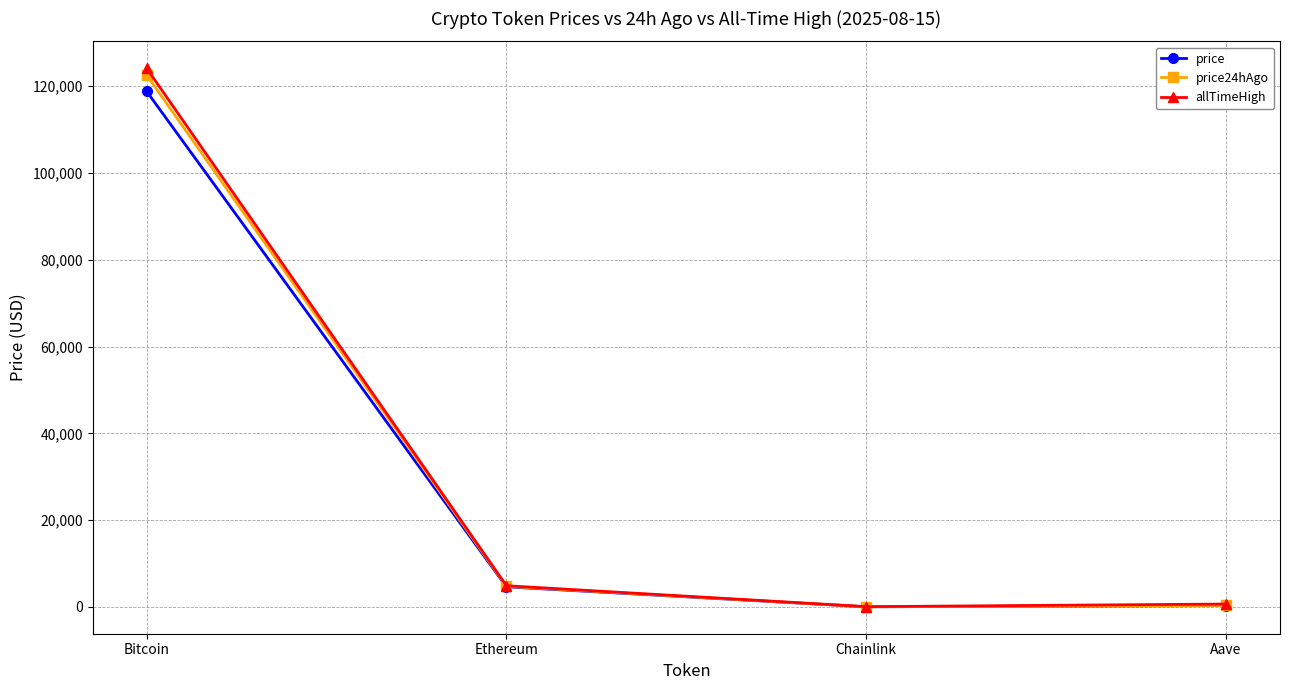

What is the highest value of the price series?

118816.0